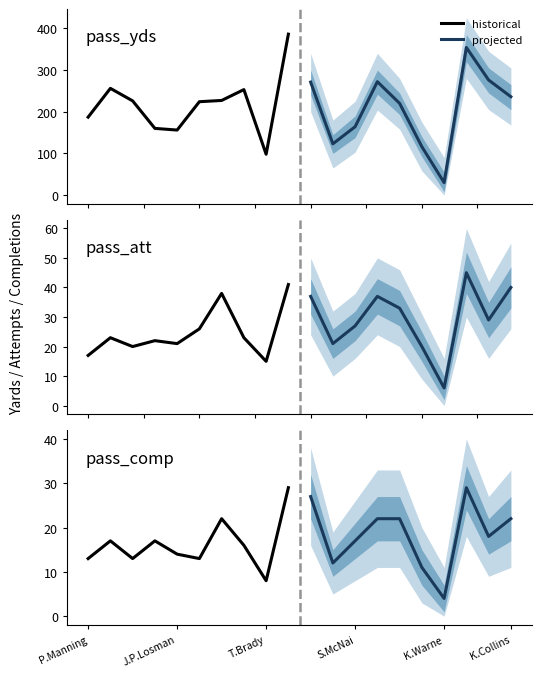

What are all the series names shown in the legend?

historical, projected